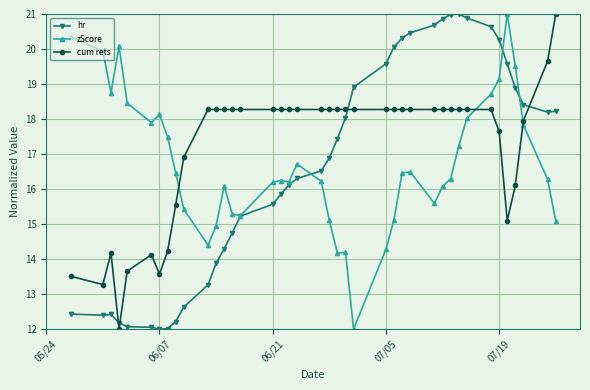

True or false: cum rets and hr cross at least once.

True